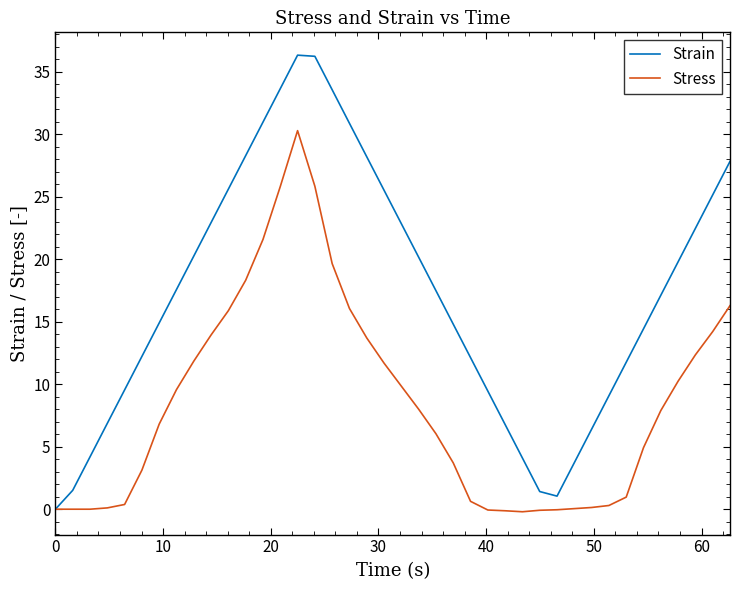

Which series has the largest total across all categories?

Strain